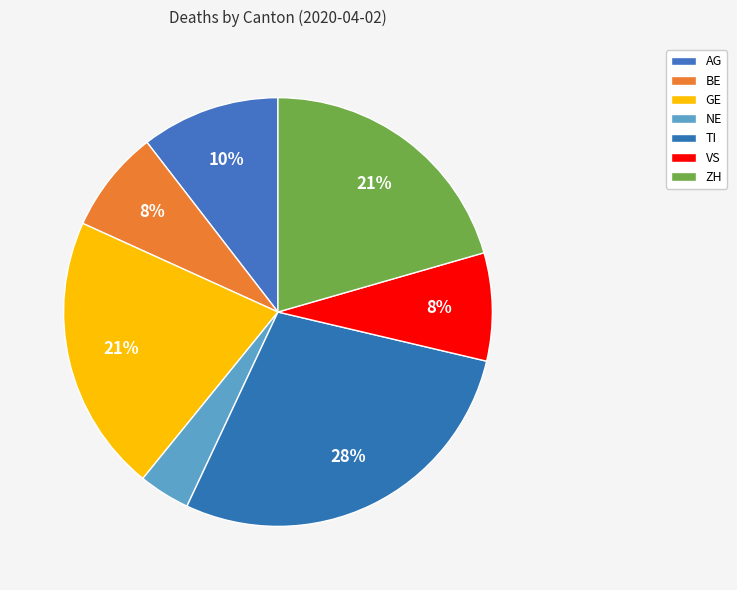

To the nearest percent, what portion does TI represent?

28%